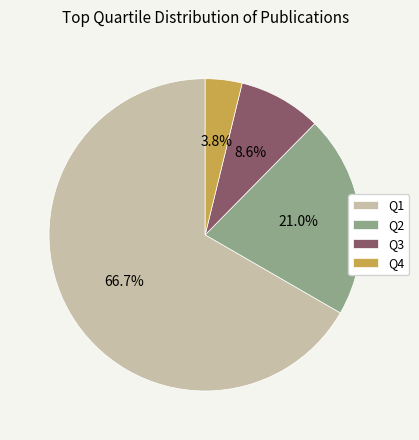

What percentage is the Q1 slice, to the nearest percent?

67%